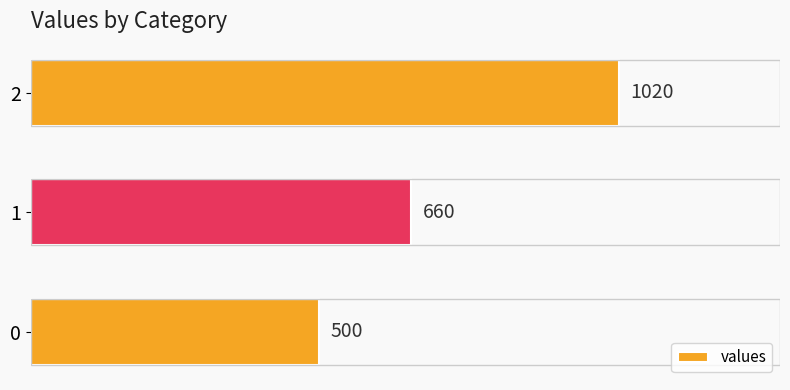

What is the change in value from 0 to 2?

+520